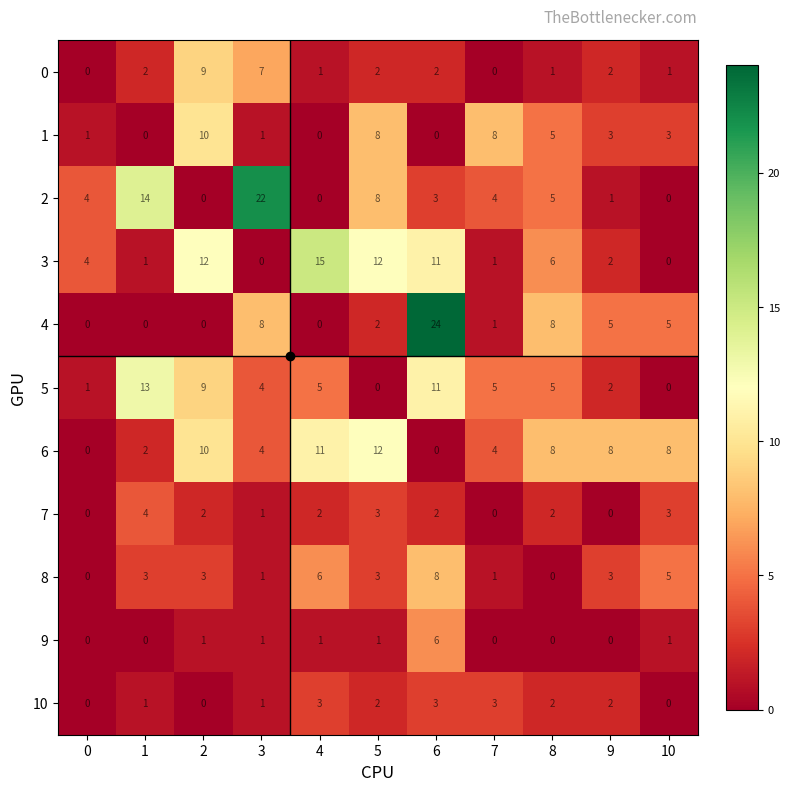

List the series in order of their peak value, lowest first.

10, 7, 9, 8, 0, 1, 6, 5, 3, 2, 4